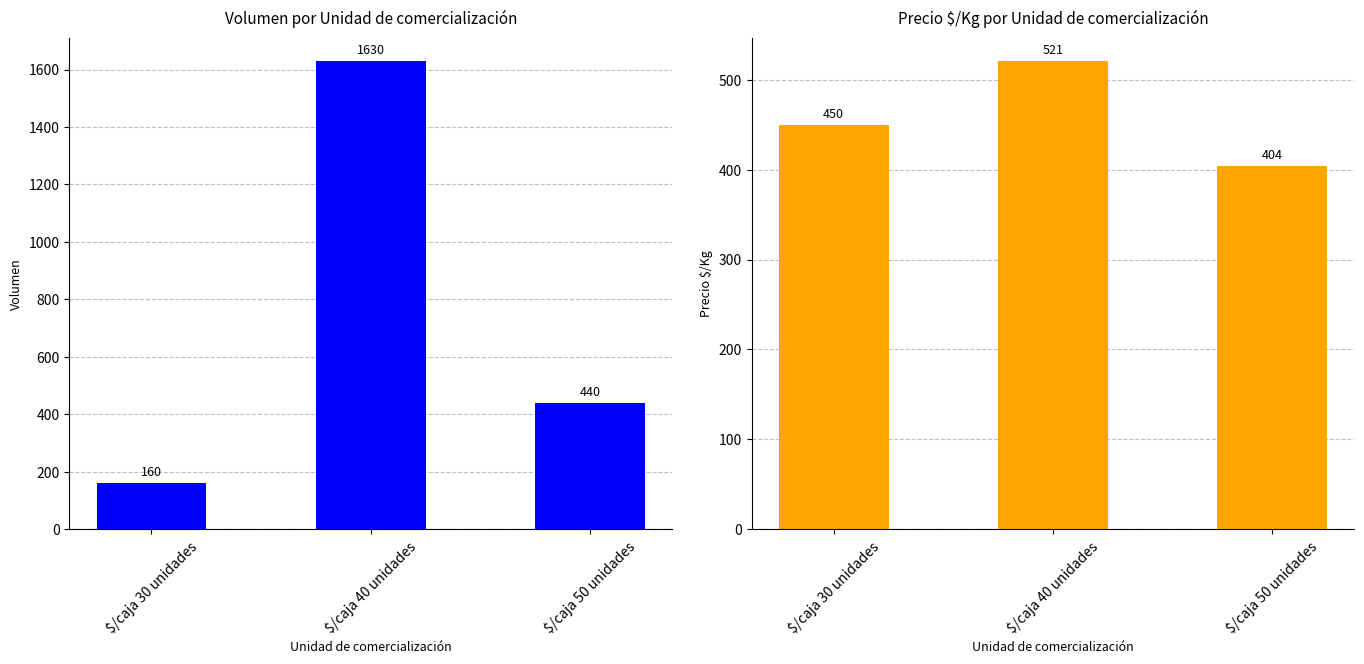

What is the difference between the maximum and minimum values in the Precio $/Kg series?

117